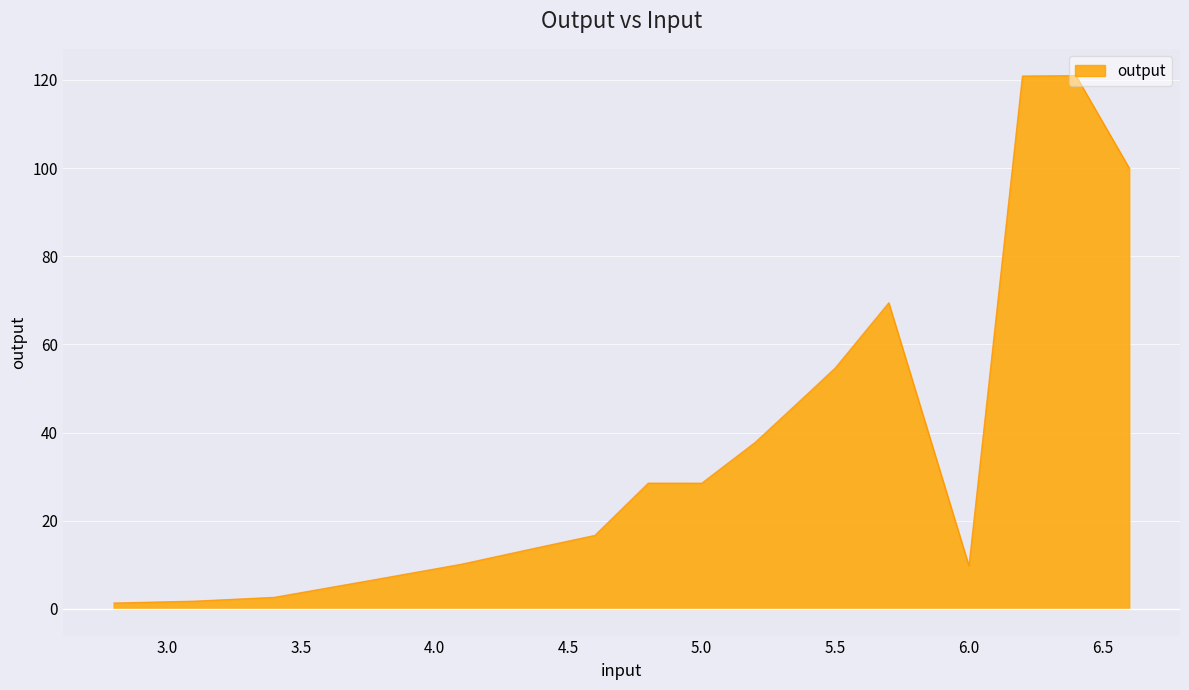

Between 3.1 and 5.2, which is larger?

5.2